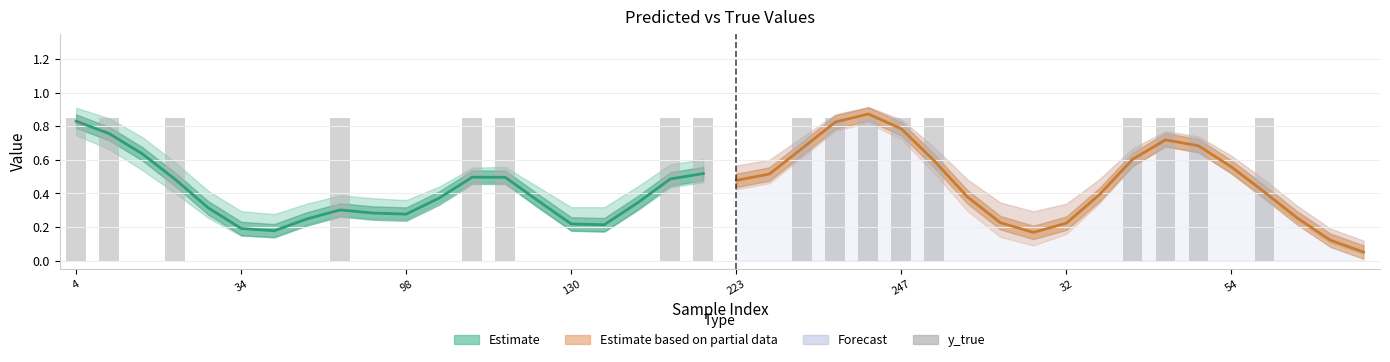

What is the difference between the maximum and minimum values in the pred_upper series?

0.9